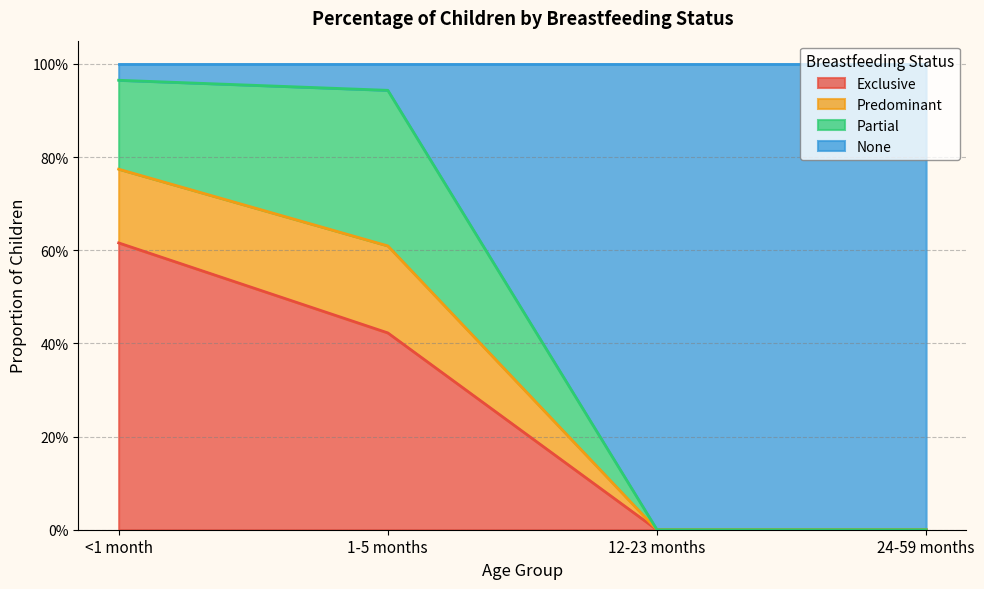

Does the chart have visible grid lines?

Yes